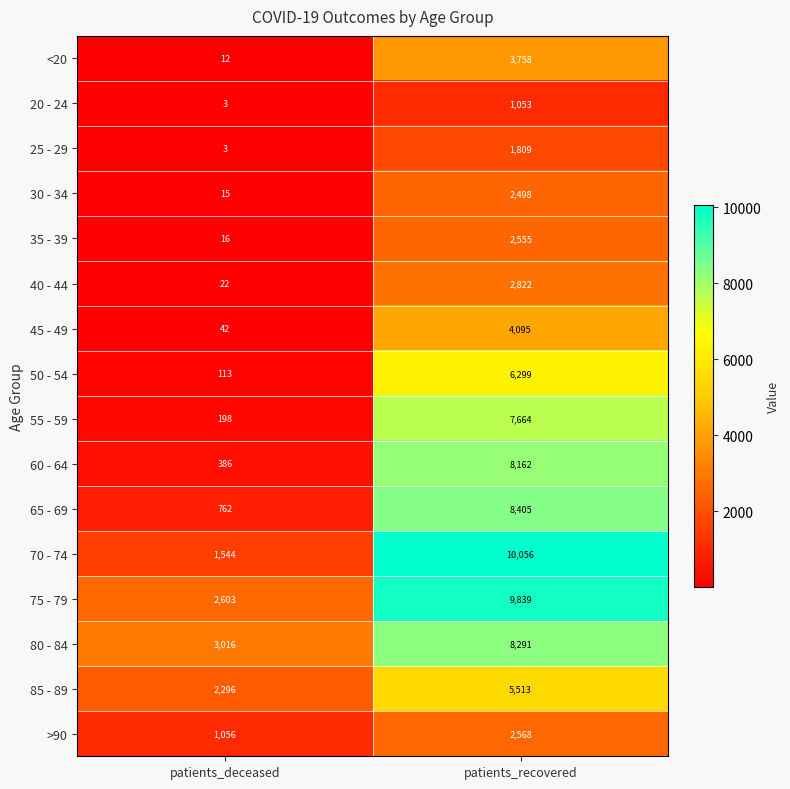

What is the approximate value of <20 at patients_recovered, to the nearest 10?

3760